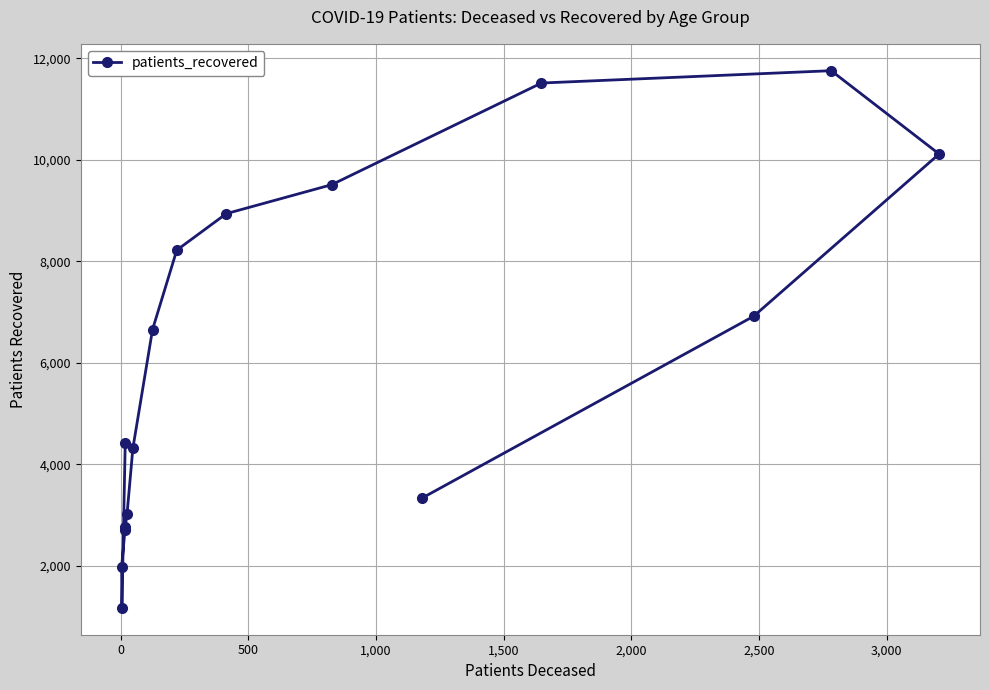

Reading left to right, what are all the values shown in this chart?

4416	1169	1984	2705	2756	3012	4316	6655	8220	8939	9510	11514	11757	10115	6916	3333